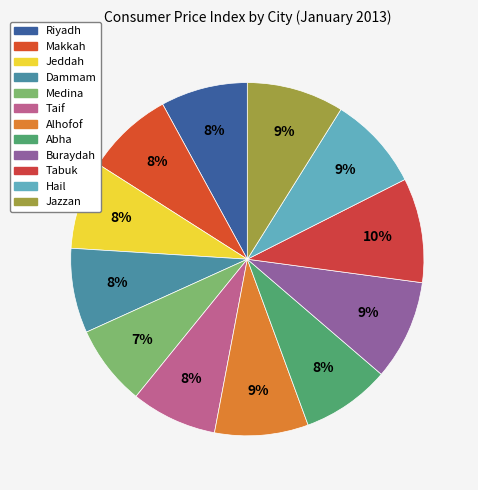

Does Tabuk represent more than half of the total?

No